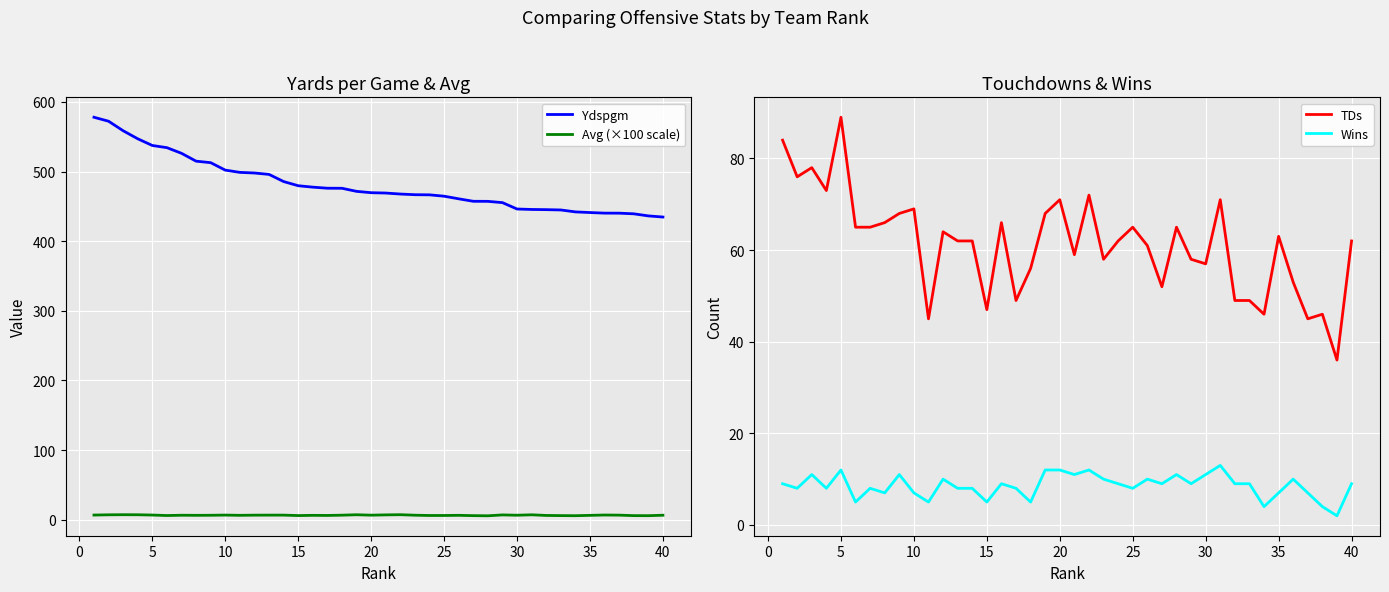

What is the value of the Ydspgm point at the 17th from the left?

476.0